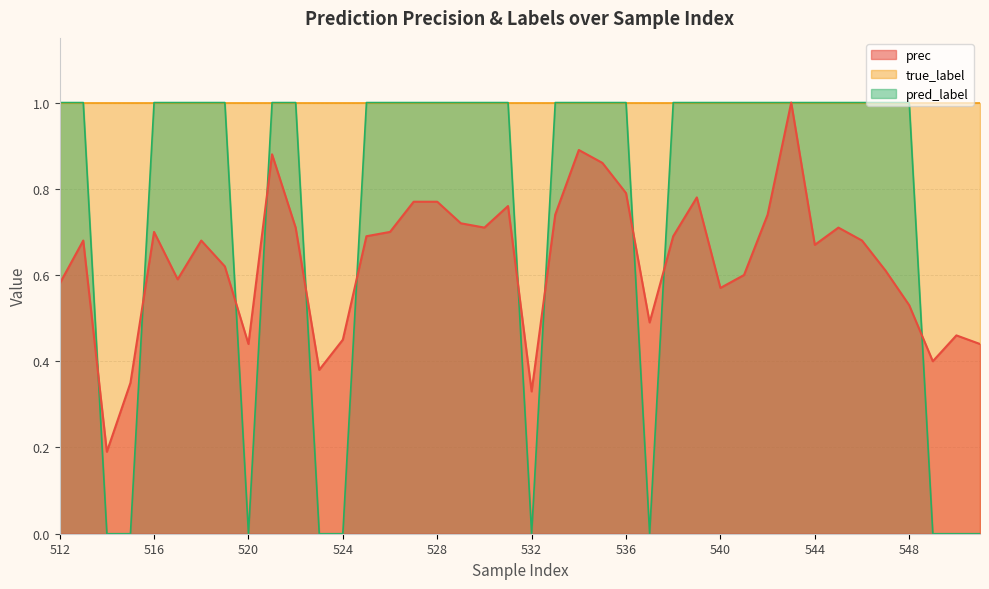

What is the value of the pred_label point at the 15th from the left?

1.0